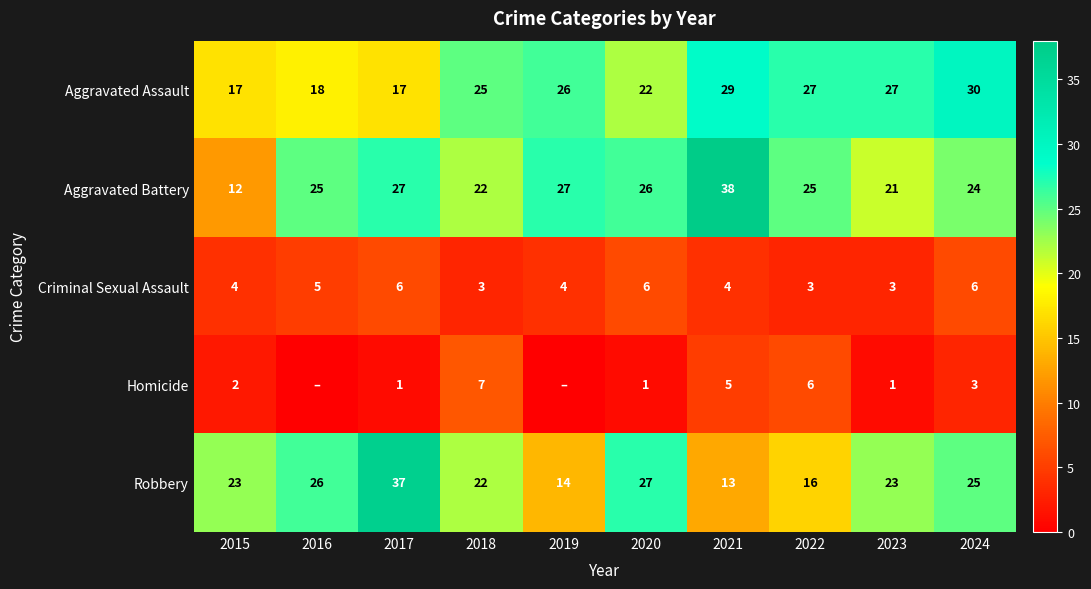

Is it true that Aggravated Battery equals 27 at 2019?

True